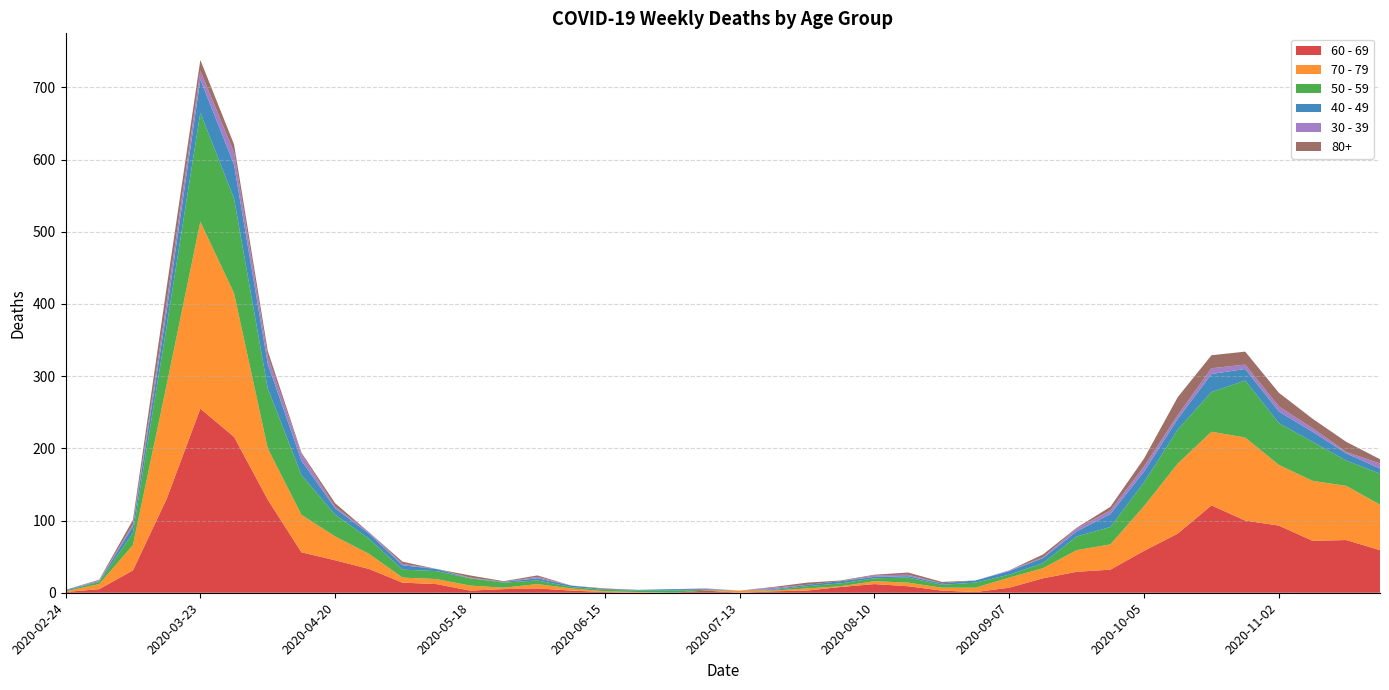

Reading left to right, what are all the values shown in this chart?

60 - 69: 2020-02-24=1	2020-03-02=5	2020-03-09=31	2020-03-16=130	2020-03-23=255	2020-03-30=216	2020-04-06=129	2020-04-13=56	2020-04-20=45	2020-04-27=33	2020-05-04=14	2020-05-11=12	2020-05-18=3	2020-05-25=5	2020-06-01=6	2020-06-08=3	2020-06-15=1	2020-06-22=0	2020-06-29=0	2020-07-06=3	2020-07-13=0	2020-07-20=2	2020-07-27=3	2020-08-03=8	2020-08-10=12	2020-08-17=9	2020-08-24=3	2020-08-31=1	2020-09-07=7	2020-09-14=20	2020-09-21=29	2020-09-28=32	2020-10-05=58	2020-10-12=82	2020-10-19=121	2020-10-26=100	2020-11-02=93	2020-11-09=72	2020-11-16=73	2020-11-23=59
70 - 79: 2020-02-24=1	2020-03-02=7	2020-03-09=35	2020-03-16=158	2020-03-23=259	2020-03-30=199	2020-04-06=71	2020-04-13=52	2020-04-20=33	2020-04-27=21	2020-05-04=7	2020-05-11=7	2020-05-18=7	2020-05-25=2	2020-06-01=6	2020-06-08=3	2020-06-15=1	2020-06-22=1	2020-06-29=0	2020-07-06=0	2020-07-13=3	2020-07-20=1	2020-07-27=3	2020-08-03=1	2020-08-10=4	2020-08-17=5	2020-08-24=4	2020-08-31=6	2020-09-07=14	2020-09-14=14	2020-09-21=30	2020-09-28=35	2020-10-05=62	2020-10-12=97	2020-10-19=102	2020-10-26=115	2020-11-02=84	2020-11-09=83	2020-11-16=75	2020-11-23=63
50 - 59: 2020-02-24=1	2020-03-02=3	2020-03-09=17	2020-03-16=81	2020-03-23=151	2020-03-30=131	2020-04-06=83	2020-04-13=55	2020-04-20=30	2020-04-27=21	2020-05-04=11	2020-05-11=11	2020-05-18=10	2020-05-25=7	2020-06-01=5	2020-06-08=2	2020-06-15=2	2020-06-22=2	2020-06-29=3	2020-07-06=1	2020-07-13=0	2020-07-20=1	2020-07-27=3	2020-08-03=4	2020-08-10=4	2020-08-17=7	2020-08-24=4	2020-08-31=7	2020-09-07=4	2020-09-14=7	2020-09-21=19	2020-09-28=24	2020-10-05=33	2020-10-12=47	2020-10-19=55	2020-10-26=79	2020-11-02=58	2020-11-09=54	2020-11-16=35	2020-11-23=43
40 - 49: 2020-02-24=1	2020-03-02=1	2020-03-09=9	2020-03-16=21	2020-03-23=46	2020-03-30=47	2020-04-06=34	2020-04-13=20	2020-04-20=9	2020-04-27=7	2020-05-04=6	2020-05-11=3	2020-05-18=0	2020-05-25=1	2020-06-01=3	2020-06-08=2	2020-06-15=1	2020-06-22=1	2020-06-29=2	2020-07-06=1	2020-07-13=0	2020-07-20=1	2020-07-27=2	2020-08-03=3	2020-08-10=2	2020-08-17=2	2020-08-24=2	2020-08-31=3	2020-09-07=5	2020-09-14=7	2020-09-21=7	2020-09-28=18	2020-10-05=15	2020-10-12=15	2020-10-19=25	2020-10-26=16	2020-11-02=16	2020-11-09=14	2020-11-16=10	2020-11-23=7
30 - 39: 2020-02-24=0	2020-03-02=1	2020-03-09=3	2020-03-16=12	2020-03-23=12	2020-03-30=17	2020-04-06=10	2020-04-13=9	2020-04-20=2	2020-04-27=2	2020-05-04=2	2020-05-11=0	2020-05-18=1	2020-05-25=0	2020-06-01=2	2020-06-08=0	2020-06-15=0	2020-06-22=0	2020-06-29=0	2020-07-06=1	2020-07-13=0	2020-07-20=2	2020-07-27=0	2020-08-03=0	2020-08-10=2	2020-08-17=2	2020-08-24=0	2020-08-31=0	2020-09-07=1	2020-09-14=1	2020-09-21=4	2020-09-28=5	2020-10-05=7	2020-10-12=5	2020-10-19=8	2020-10-26=6	2020-11-02=7	2020-11-09=5	2020-11-16=2	2020-11-23=7
80+: 2020-02-24=0	2020-03-02=1	2020-03-09=6	2020-03-16=21	2020-03-23=15	2020-03-30=11	2020-04-06=8	2020-04-13=2	2020-04-20=5	2020-04-27=0	2020-05-04=3	2020-05-11=0	2020-05-18=3	2020-05-25=1	2020-06-01=2	2020-06-08=0	2020-06-15=1	2020-06-22=0	2020-06-29=0	2020-07-06=0	2020-07-13=0	2020-07-20=1	2020-07-27=3	2020-08-03=1	2020-08-10=1	2020-08-17=3	2020-08-24=2	2020-08-31=0	2020-09-07=0	2020-09-14=4	2020-09-21=1	2020-09-28=5	2020-10-05=11	2020-10-12=25	2020-10-19=18	2020-10-26=18	2020-11-02=19	2020-11-09=13	2020-11-16=14	2020-11-23=6